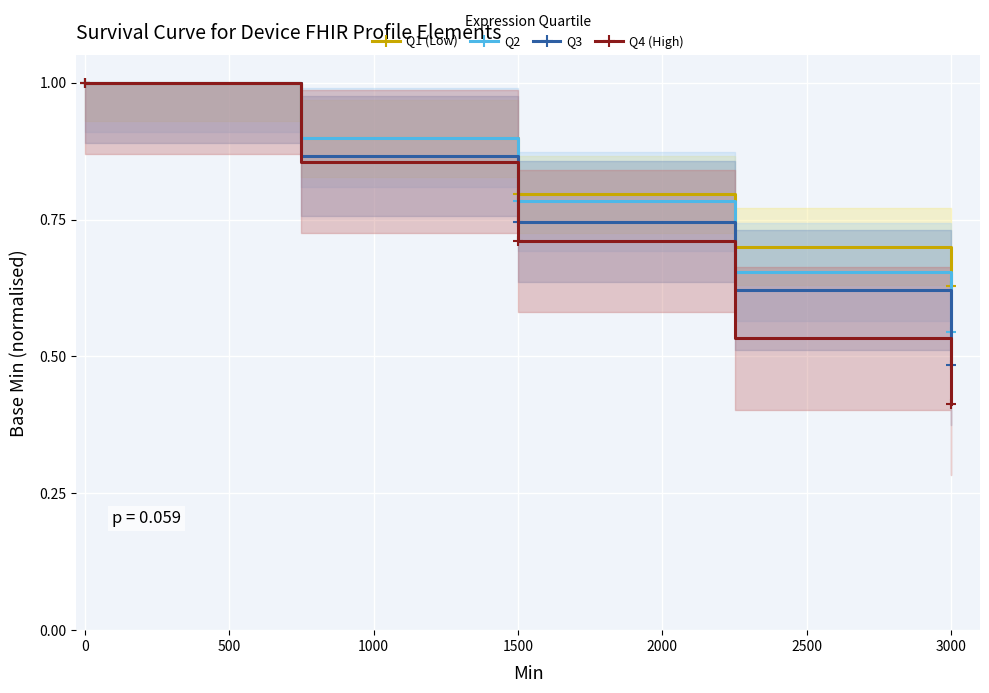

Is it true that Q4 (High) equals 1.0 at 0?

True